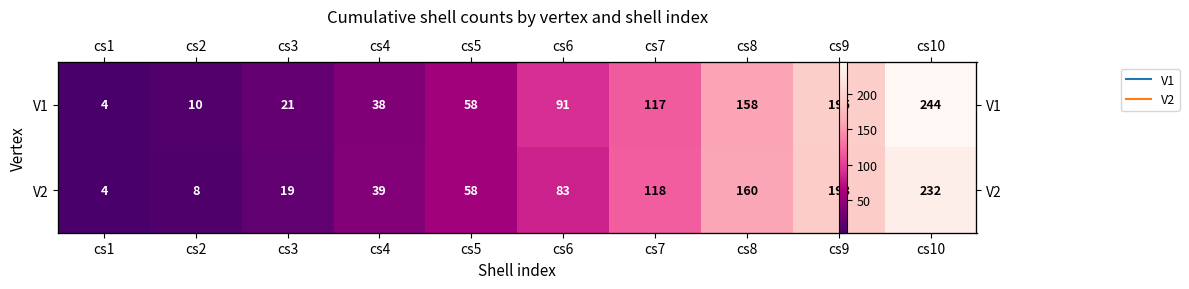

How many distinct data groups are displayed?

2